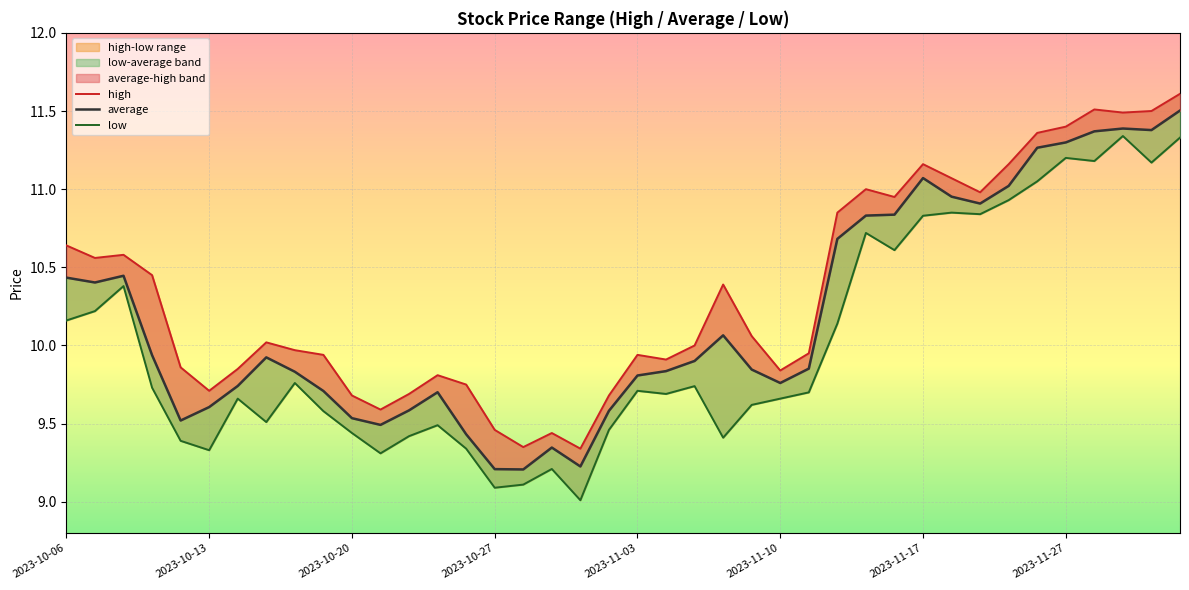

What are all the series names shown in the legend?

high, average, low